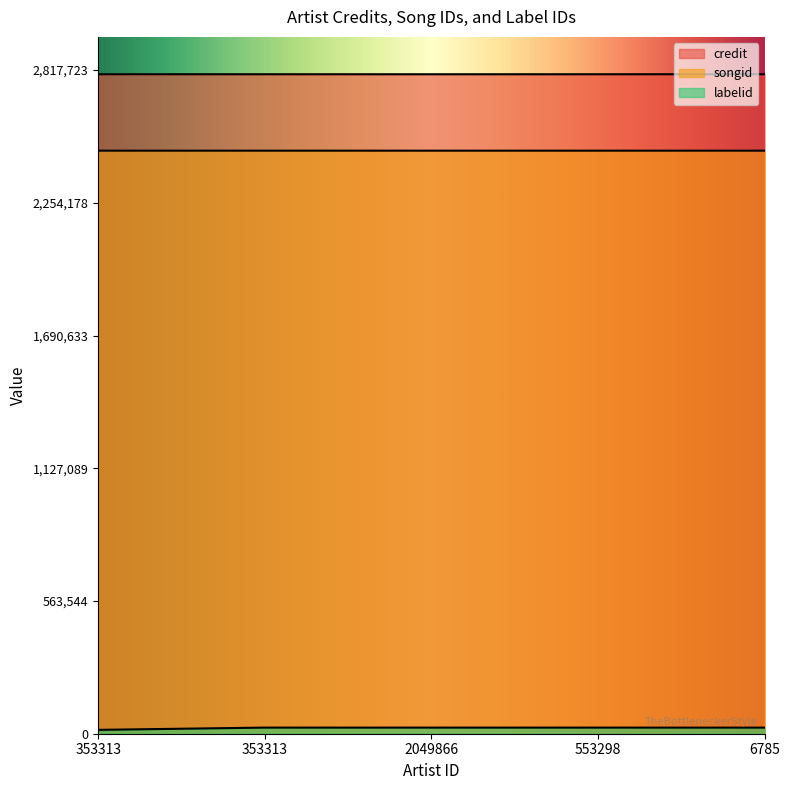

At which label does songid reach its minimum?

353313